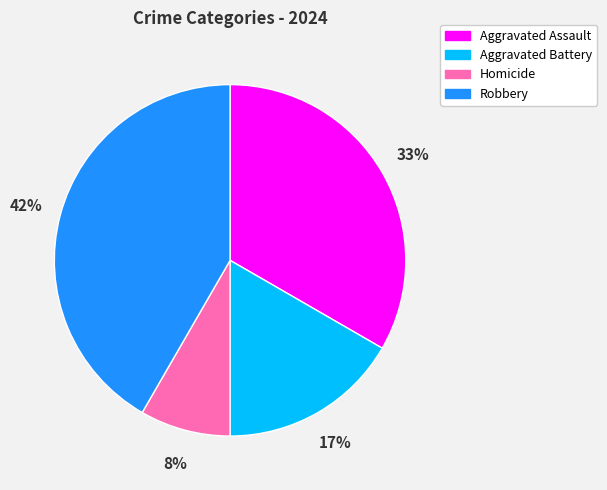

Count the number of slices in the pie.

4